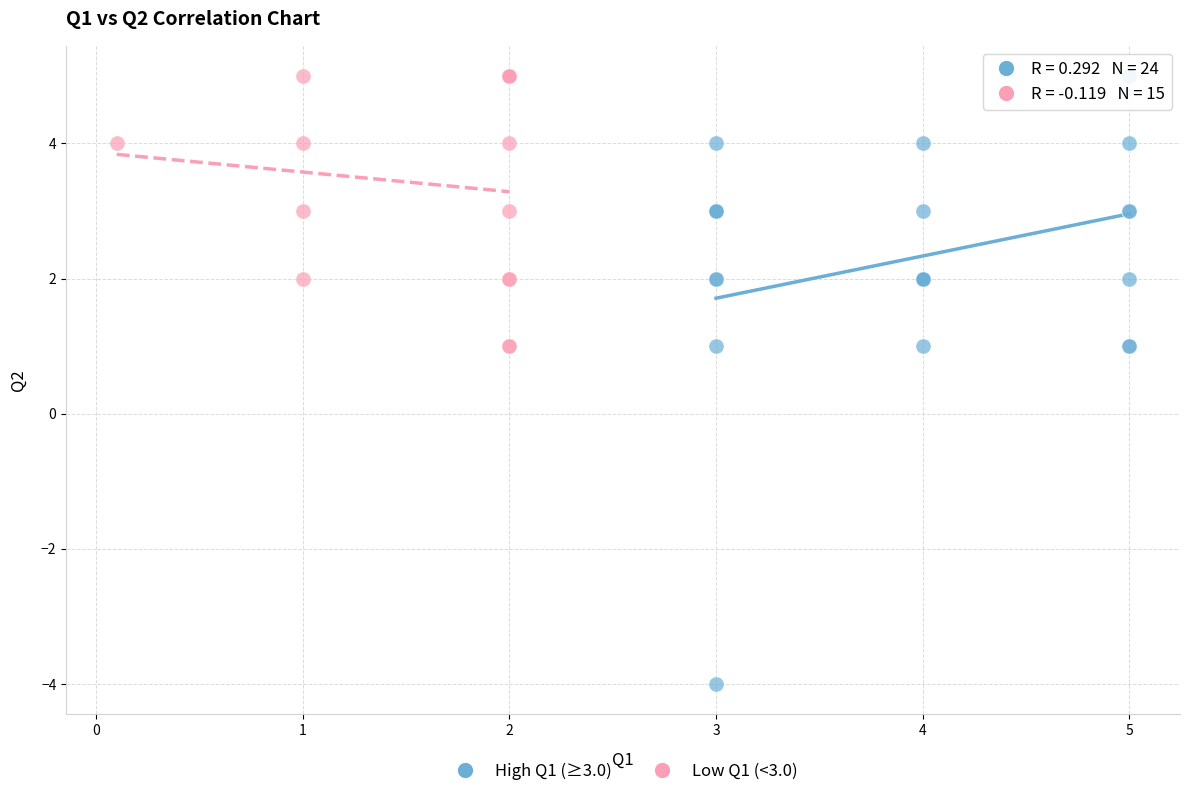

Which series contains the lowest Y value?

High Q1 (≥3.0)